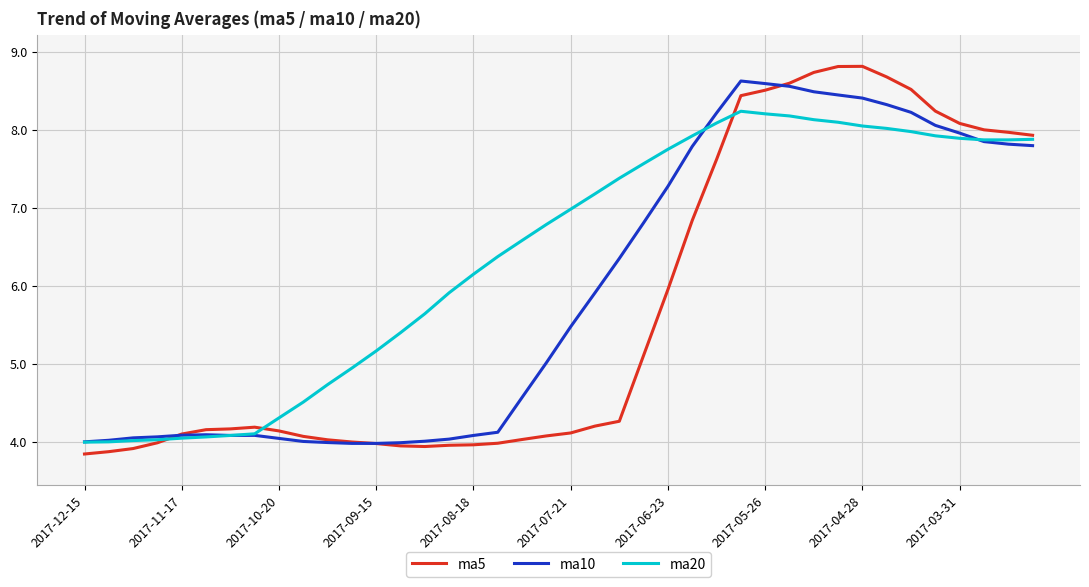

In ma20, how many points are higher than both neighbors (excluding endpoints)?

1